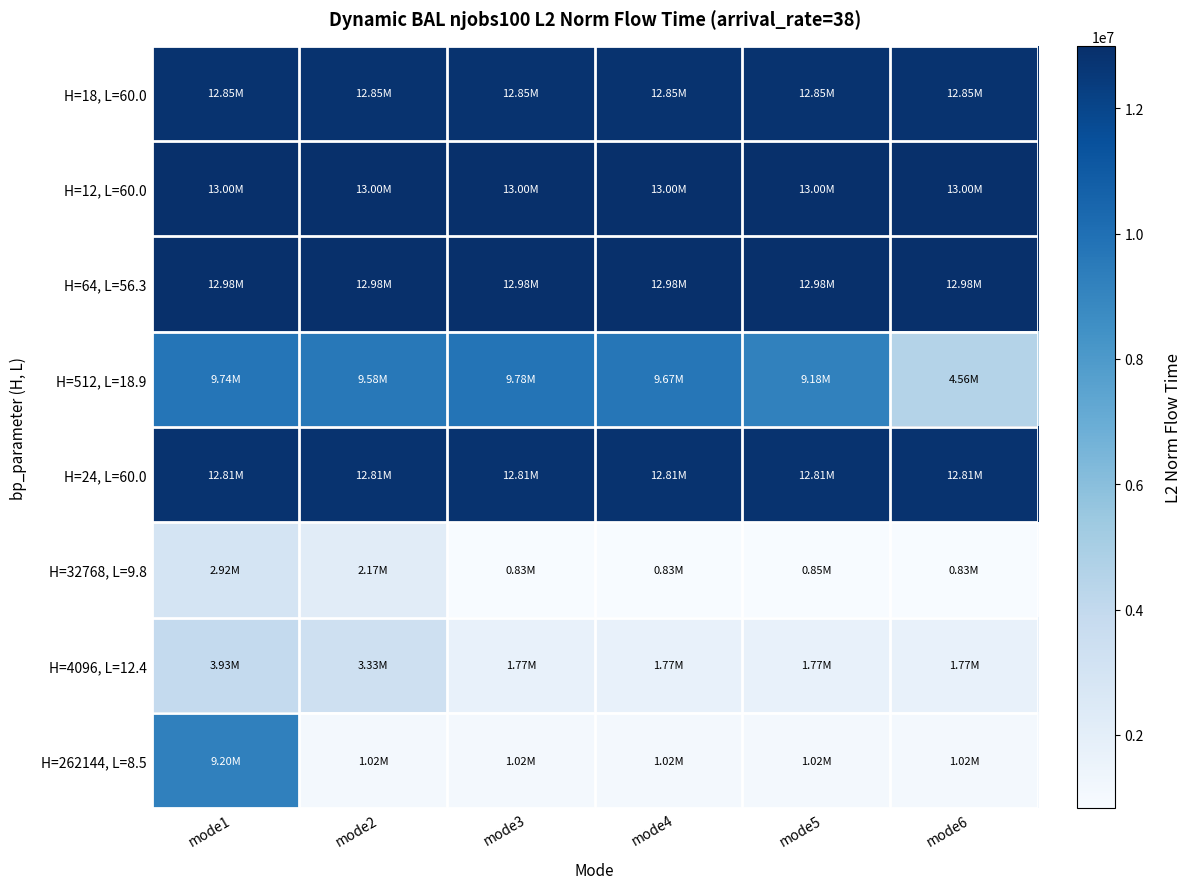

At mode4, list the series in order from largest to smallest.

H=12, L=60.0, H=64, L=56.3, H=18, L=60.0, H=24, L=60.0, H=512, L=18.9, H=4096, L=12.4, H=262144, L=8.5, H=32768, L=9.8